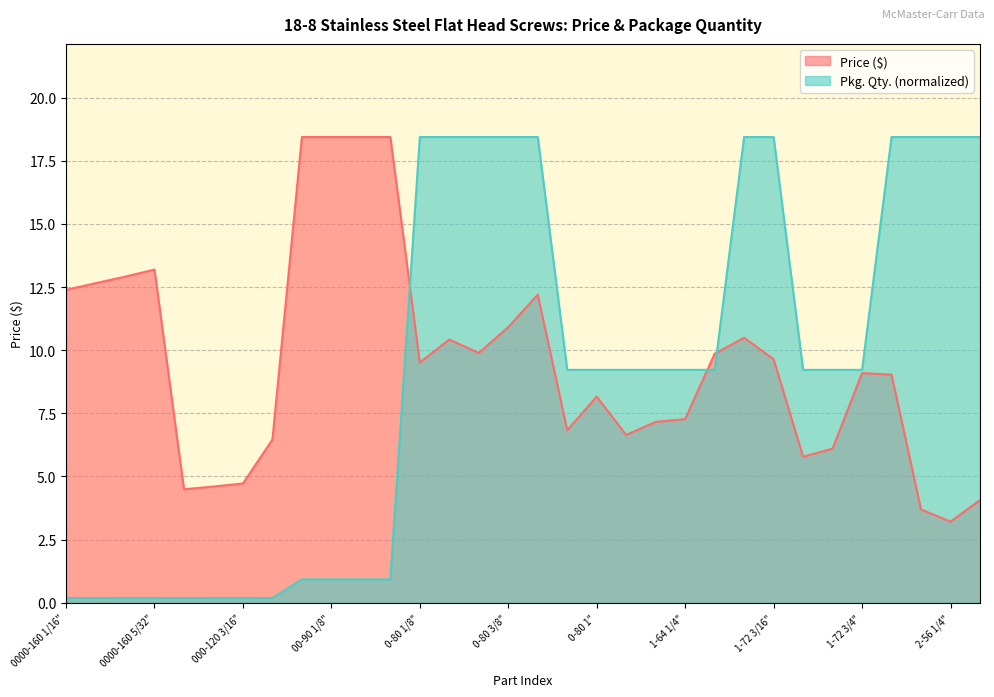

What is the sum of the Pkg. Qty. values at 00-90 3/32" and 2-56 1/8"?

19.4